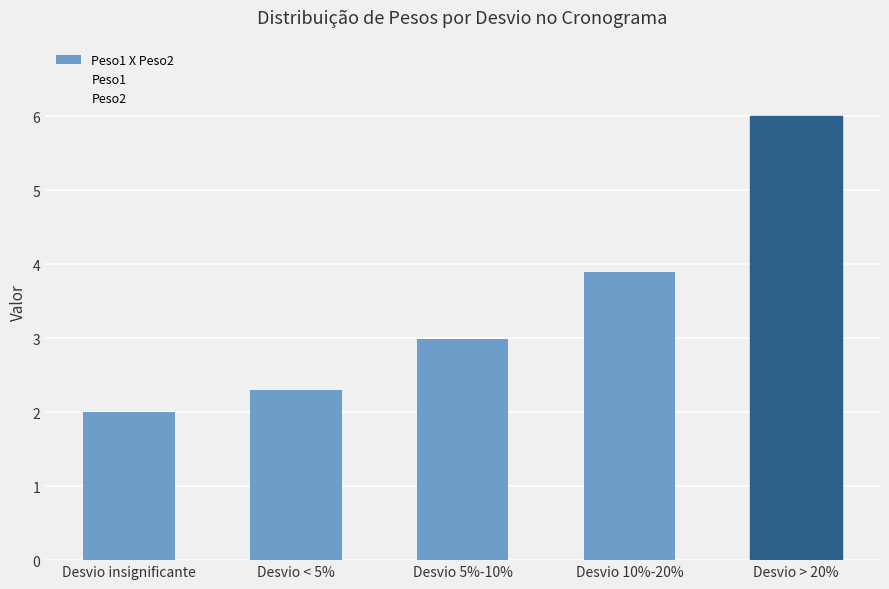

Are the bars horizontal?

No